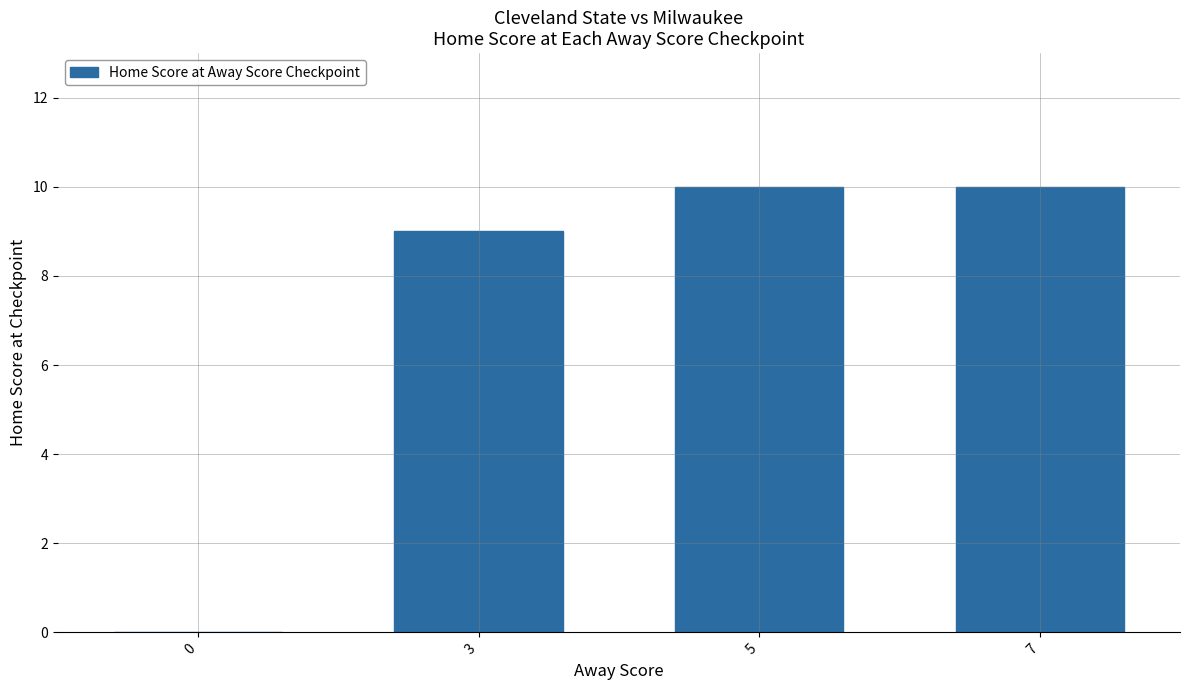

Reading left to right, transcribe all the data shown in this chart.

0	9	10	10